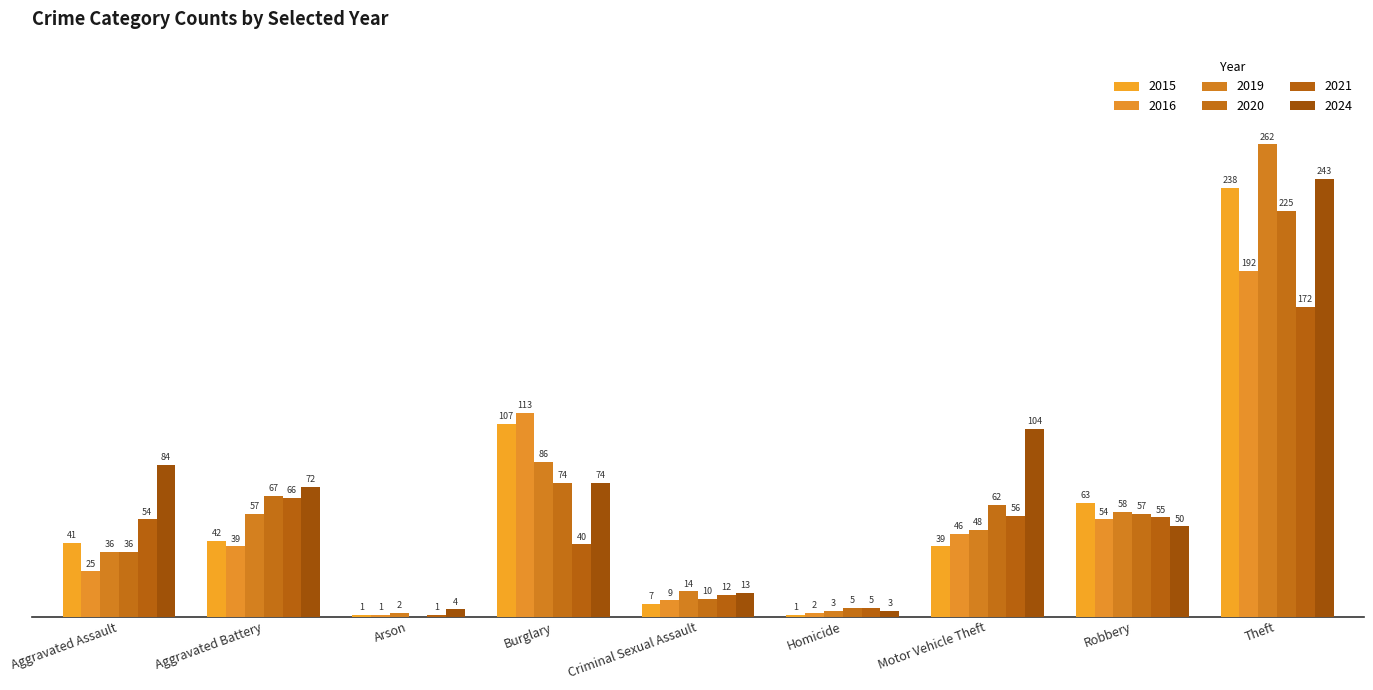

Reading right to left, transcribe all the data shown in this chart.

2015: 238	63	39	1	7	107	1	42	41
2016: 192	54	46	2	9	113	1	39	25
2019: 262	58	48	3	14	86	2	57	36
2020: 225	57	62	5	10	74	0	67	36
2021: 172	55	56	5	12	40	1	66	54
2024: 243	50	104	3	13	74	4	72	84